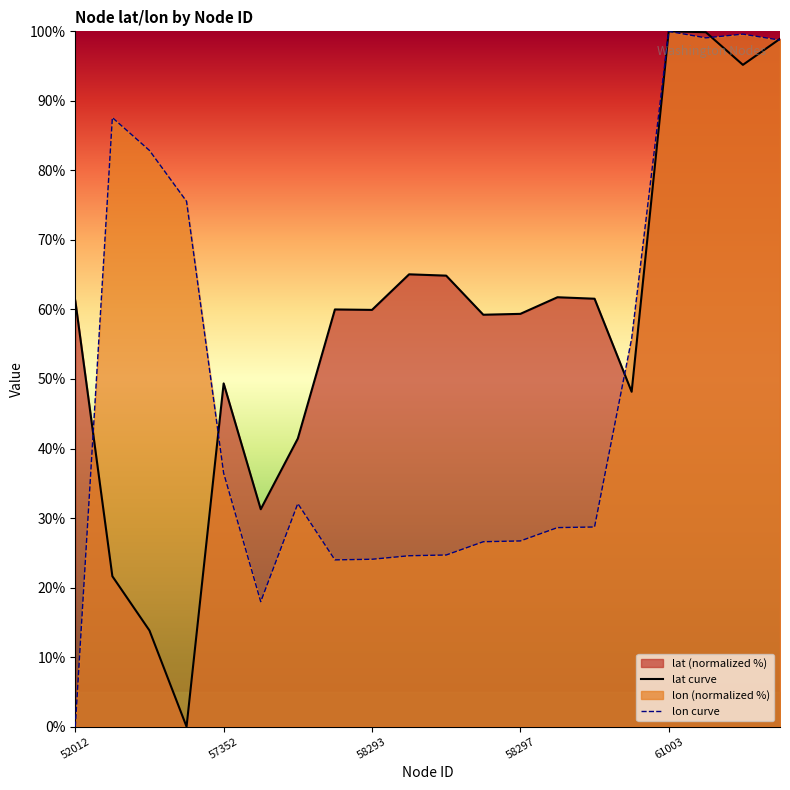

What is the maximum value for lon curve?

100.0